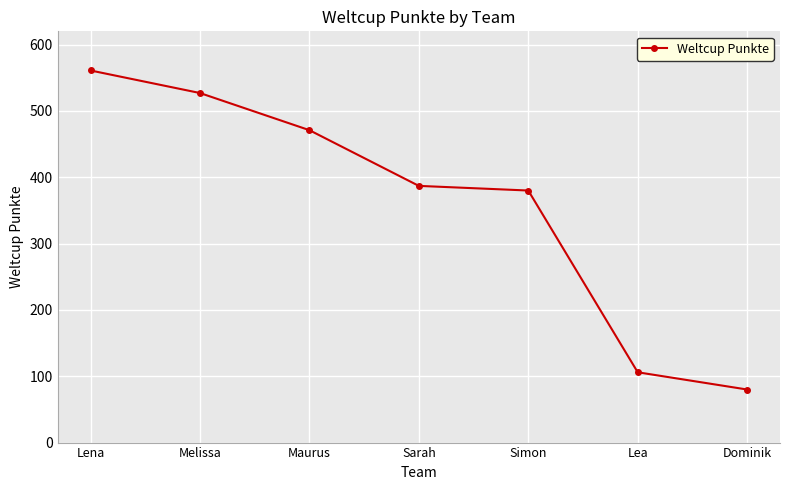

List the labels in order of value, largest first.

Lena, Melissa, Maurus, Sarah, Simon, Lea, Dominik